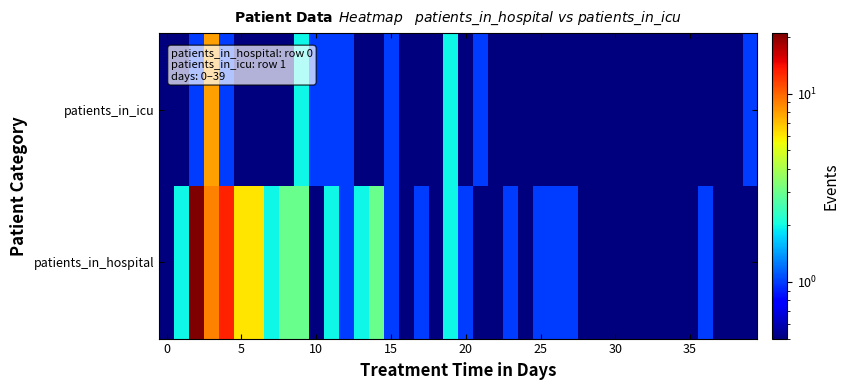

Reading left to right, what are all the values shown in this chart?

patients_in_hospital: 0.1	2.0	21.0	9.0	13.0	6.0	6.0	2.0	3.0	3.0	0.1	2.0	1.0	2.0	3.0	1.0	0.1	1.0	0.1	2.0	1.0	0.1	0.1	1.0	0.1	1.0	1.0	1.0	0.1	0.1	0.1	0.1	0.1	0.1	0.1	0.1	1.0	0.1	0.1	0.1
patients_in_icu: 0.1	0.1	1.0	8.0	1.0	0.1	0.1	0.1	0.1	2.0	1.0	1.0	1.0	0.1	0.1	1.0	0.1	0.1	0.1	2.0	0.1	1.0	0.1	0.1	0.1	0.1	0.1	0.1	0.1	0.1	0.1	0.1	0.1	0.1	0.1	0.1	0.1	0.1	0.1	1.0